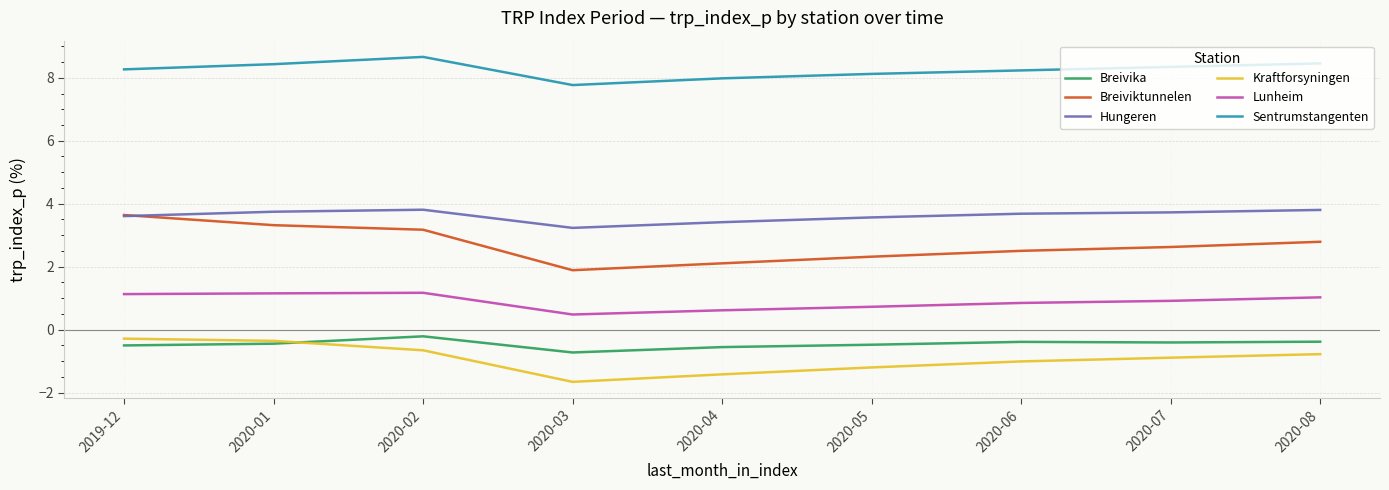

Count the Hungeren values in the range 3 to 4.

9